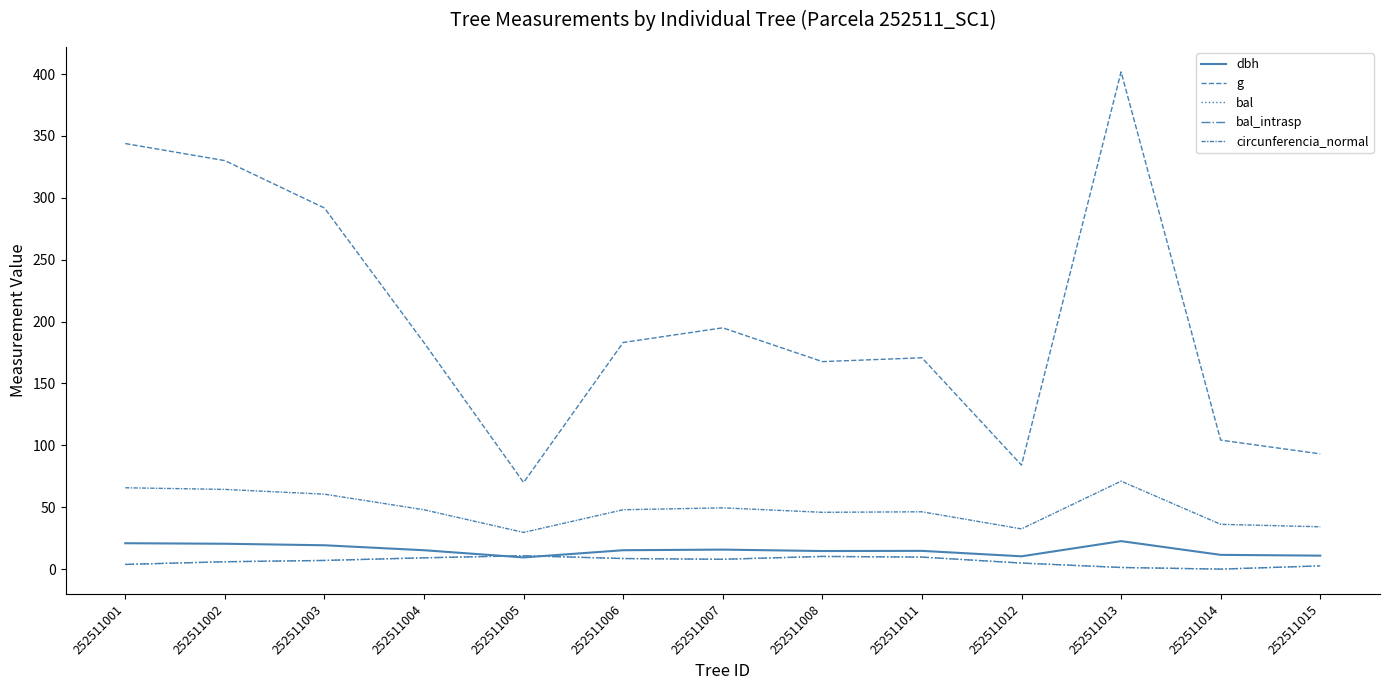

True or false: g and dbh cross at least once.

False